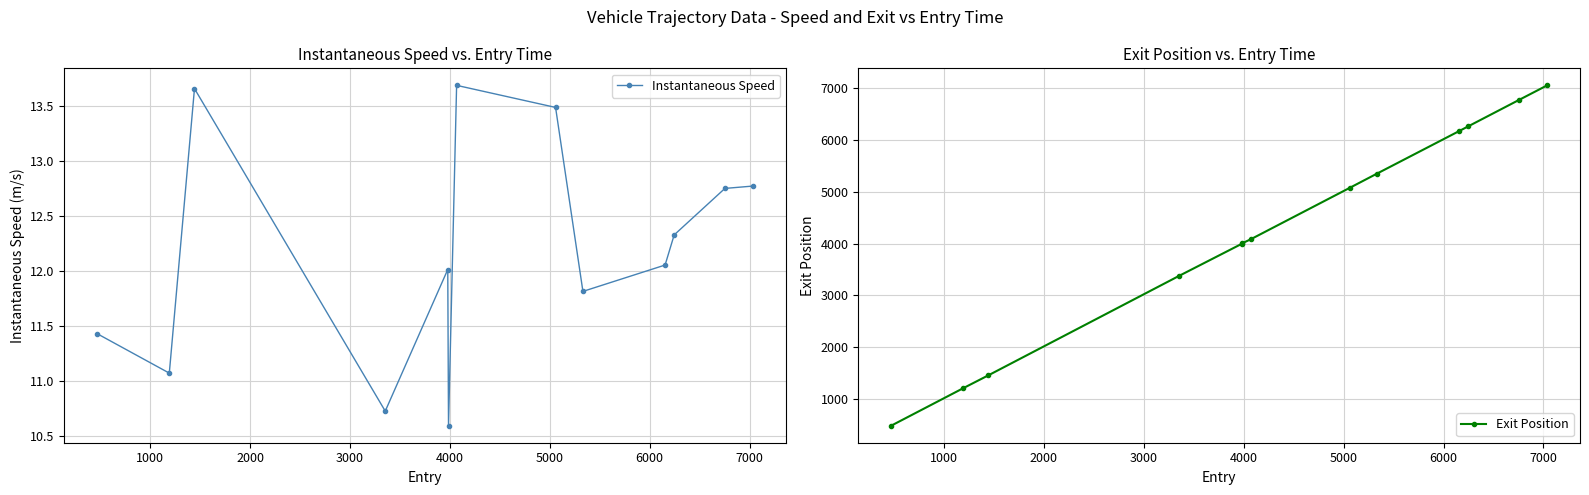

What is the value of the Instantaneous Speed point at the 5th from the left?

12.0